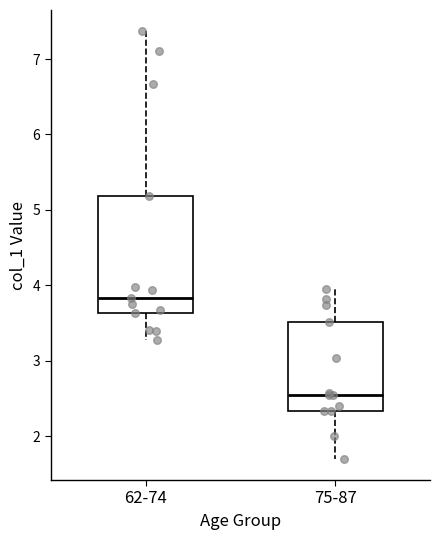

Reading left to right, transcribe this box plot: for each box, give where its median line is, the range the box spans, and where its two whiskers end, as read against the y-axis. The values are not printed on the chart, so give them approximately, as read against the axis.

62-74: median 3.8, box 3.6 to 5.2, whiskers 3.3 to 7.4
75-87: median 2.5, box 2.3 to 3.5, whiskers 1.7 to 3.9